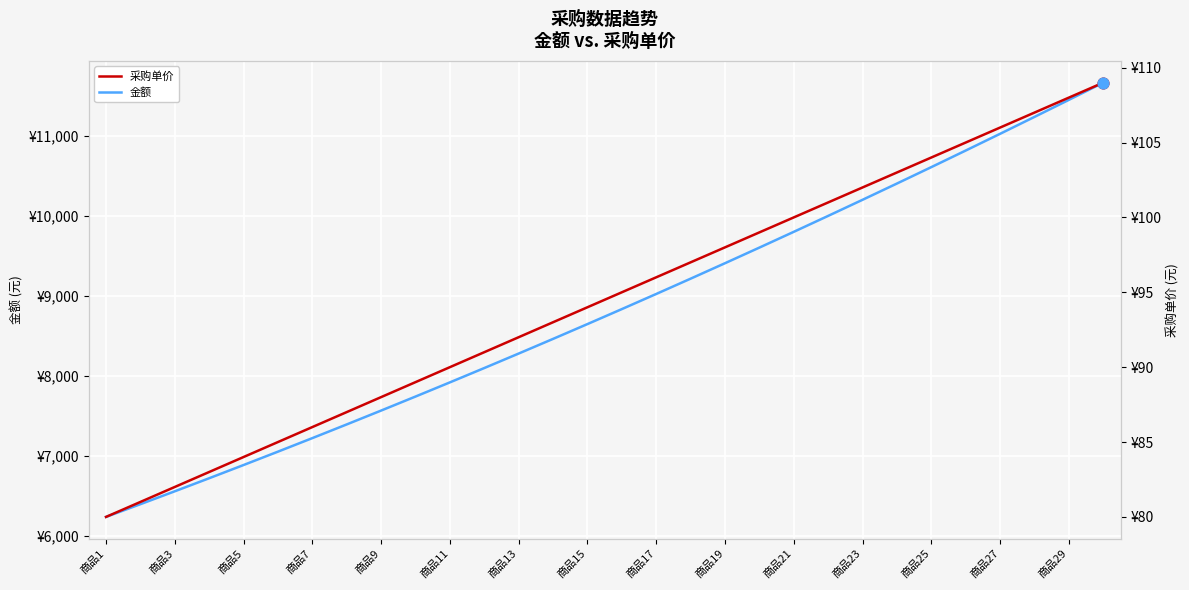

Which series reaches the maximum Y coordinate?

金额